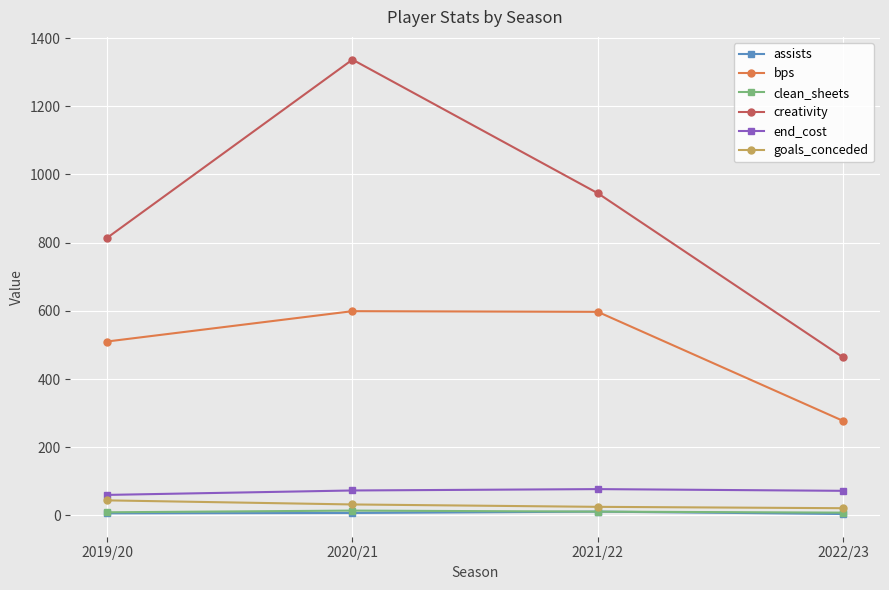

At which category does the chart reach its peak across all series?

2020/21